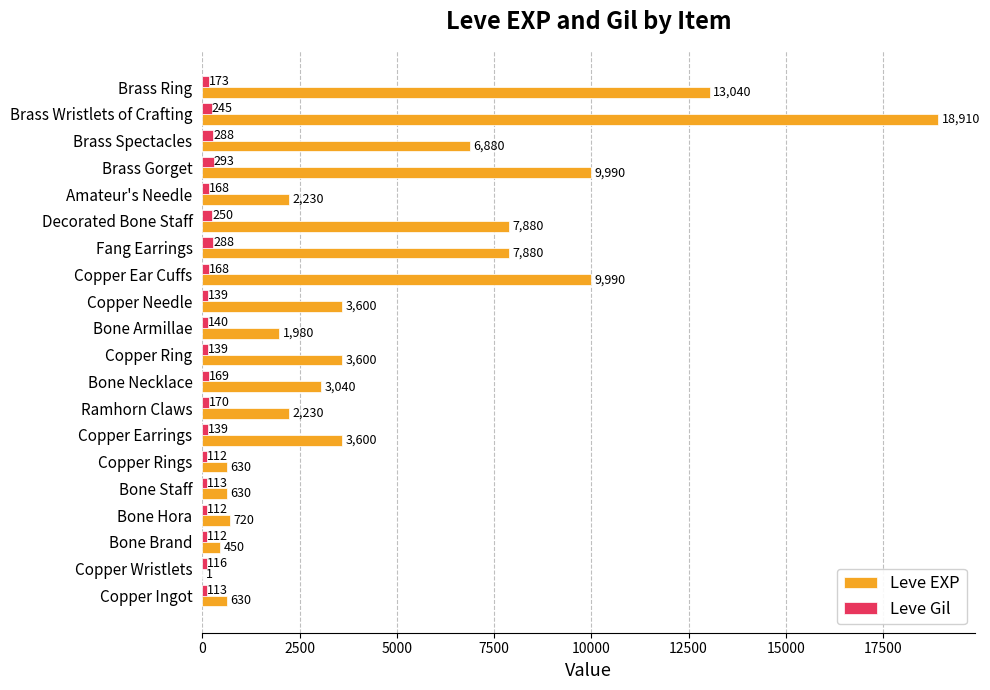

True or false: Leve Gil has a value of 250 at Decorated Bone Staff.

True